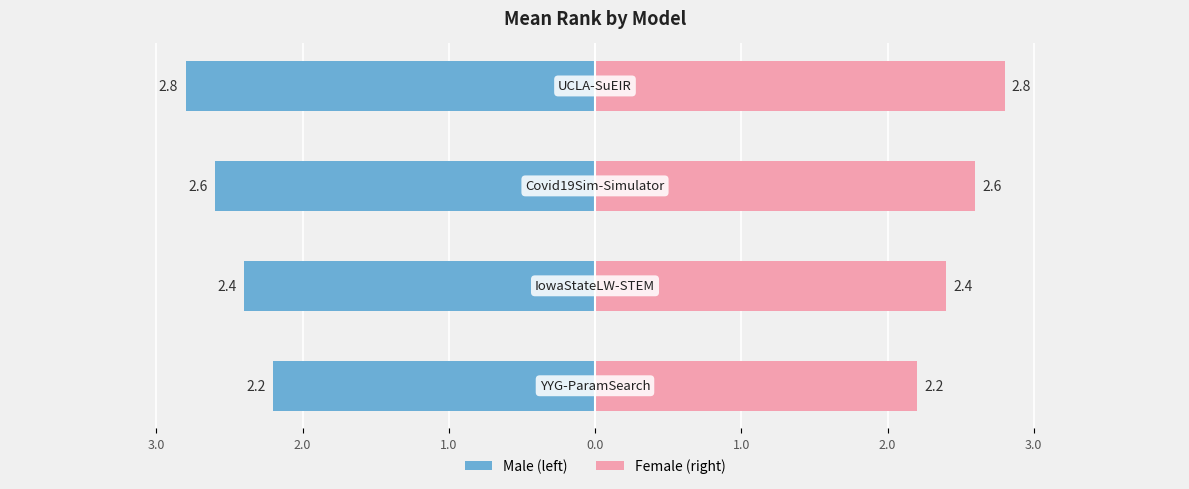

True or false: the data shows 0.8 at IowaStateLW-STEM.

False